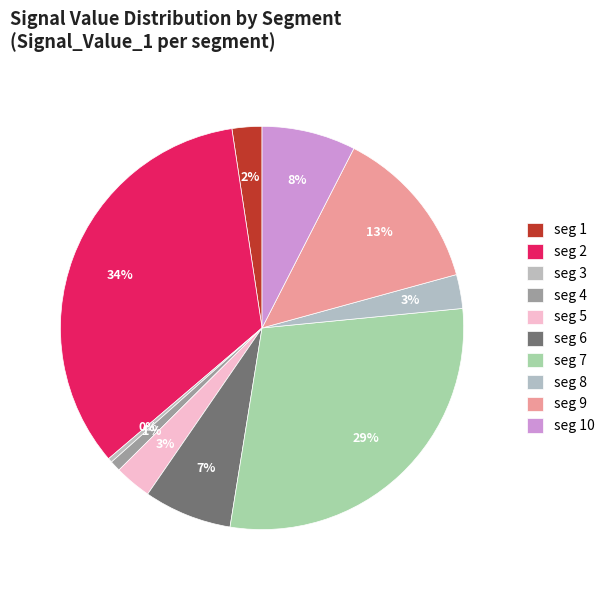

How many segments does this pie chart have?

10